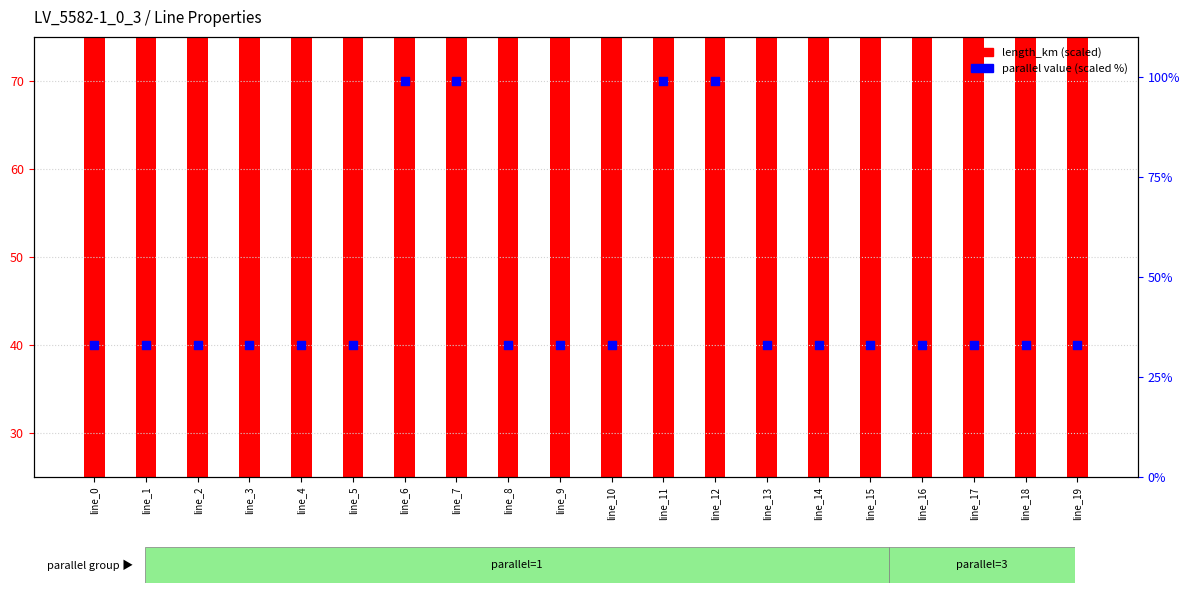

Which series contains the highest Y value?

length_km (scaled)